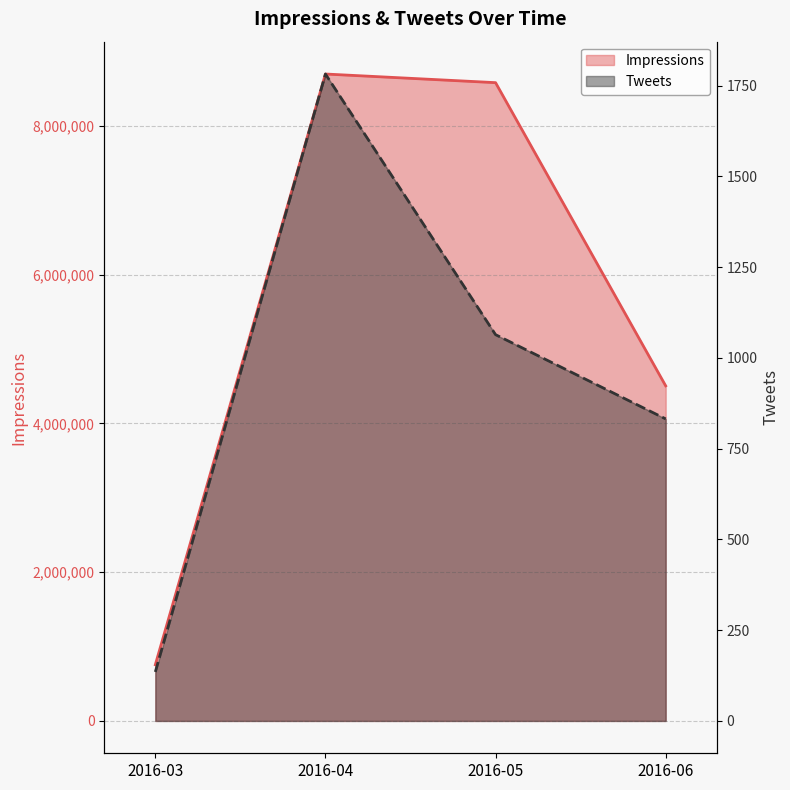

The Impressions series shows 14949849 at 2016-05. True or false?

False